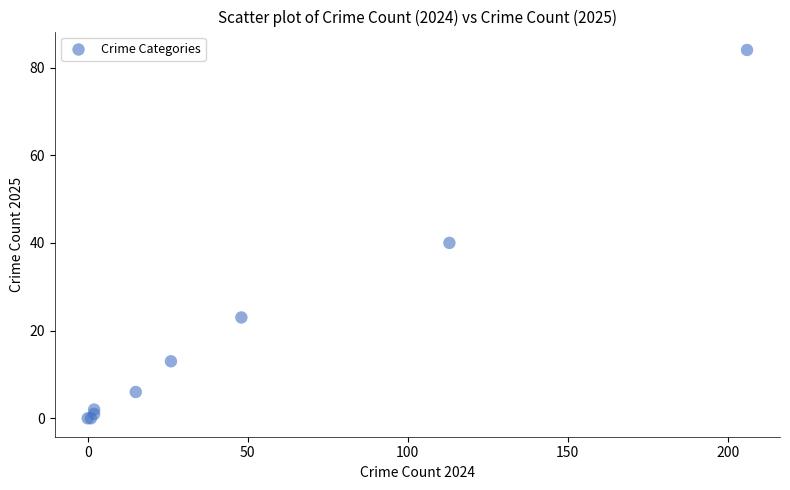

What Y value in the scatter plot is closest to 42?

40